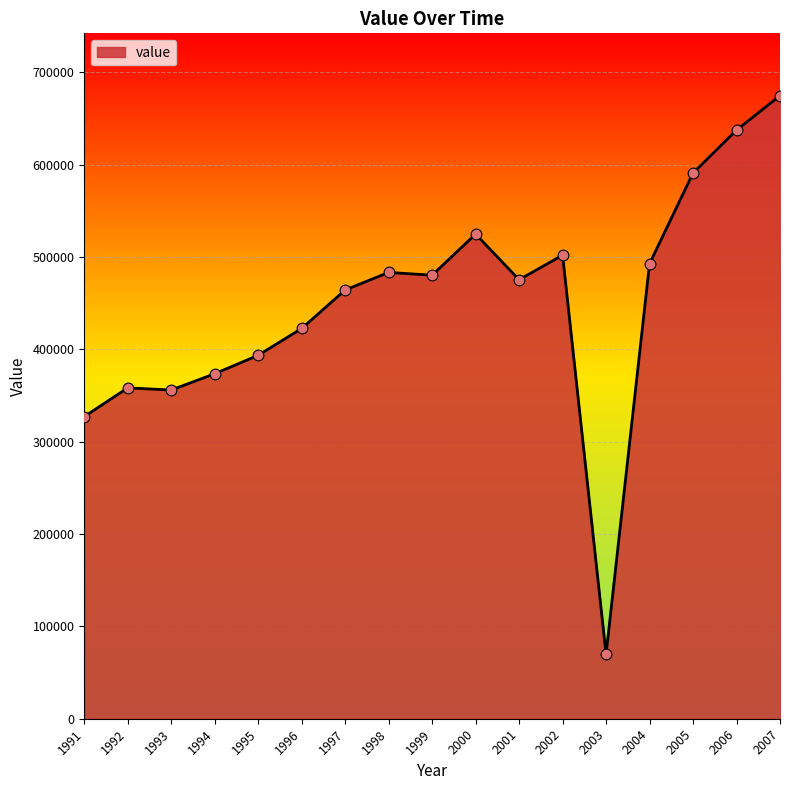

Between 2000 and 2005, which is larger?

2005